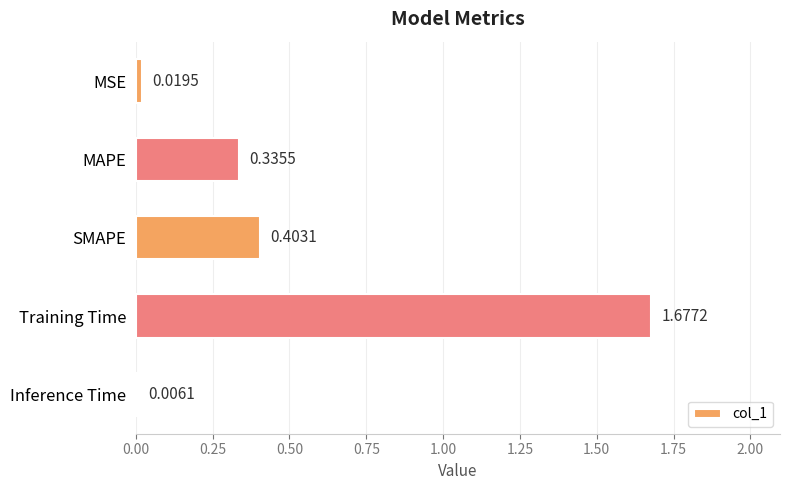

Which has a higher value, MSE or Training Time?

Training Time